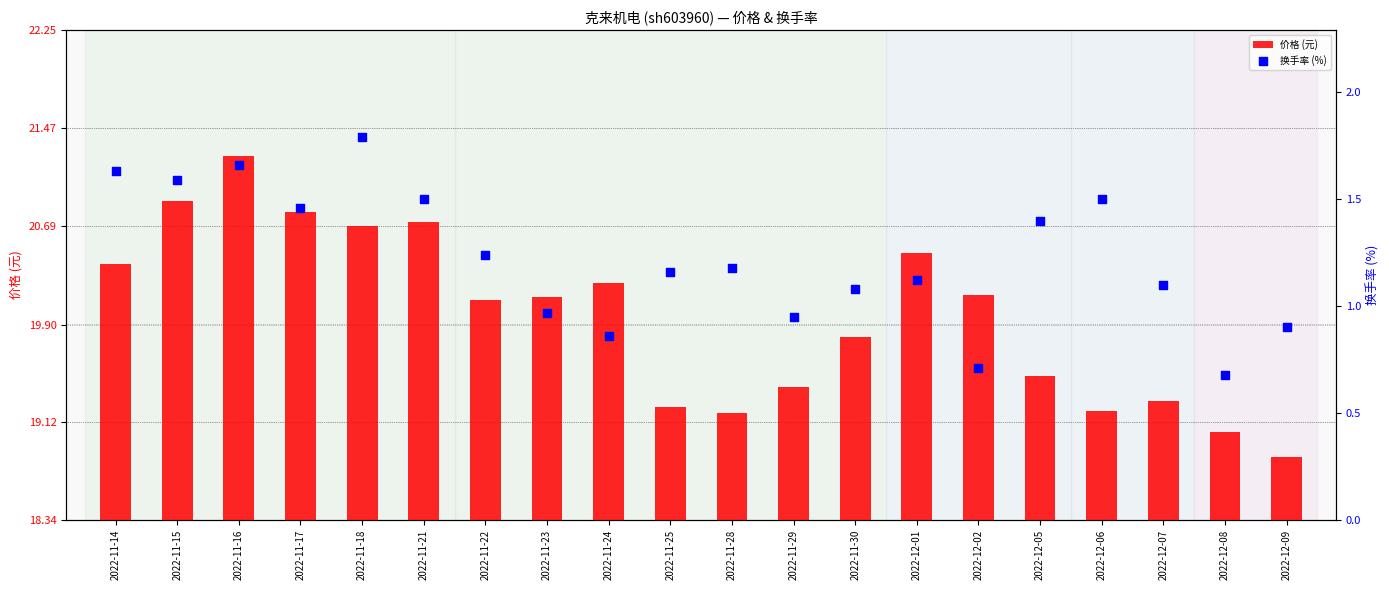

Which series reaches the maximum Y coordinate?

价格 (元)